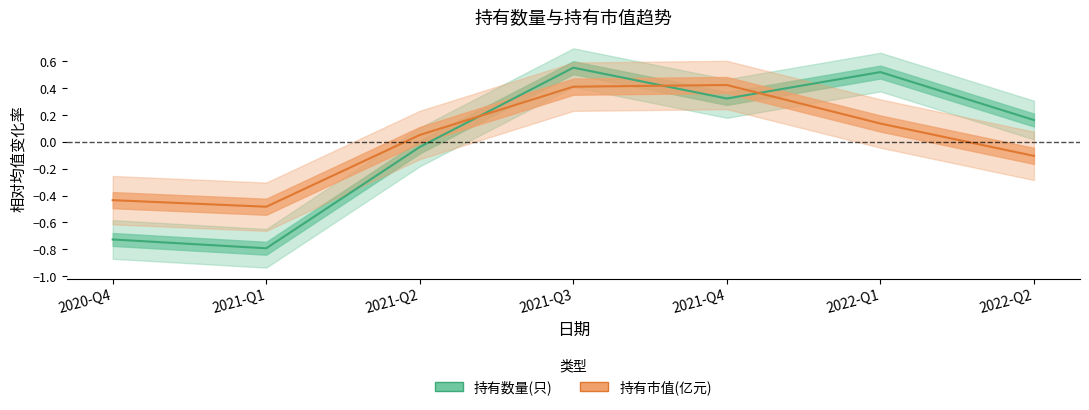

How many distinct data groups are displayed?

2